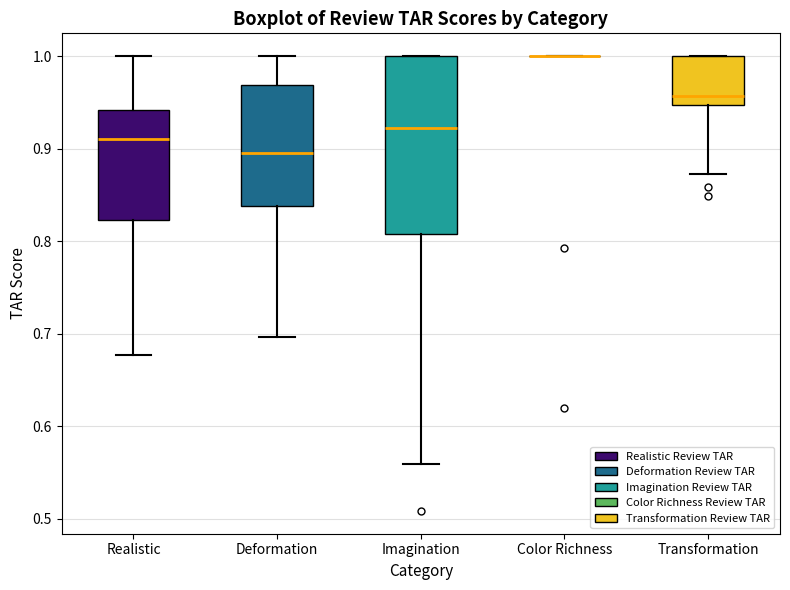

Which box is the tallest, from its lower edge to its upper edge?

Imagination